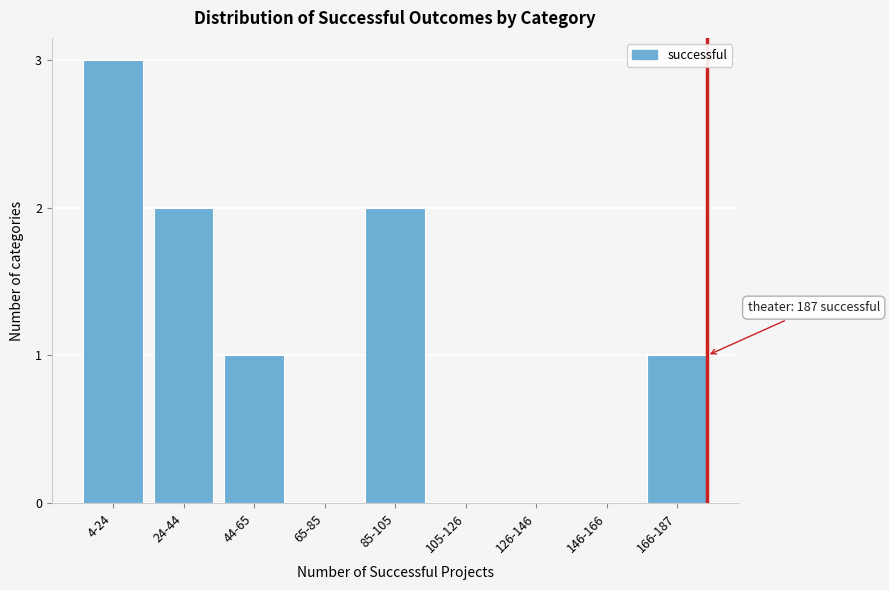

Reading left to right, list all the values displayed in this chart.

4-24=3	24-44=2	44-65=1	65-85=0	85-105=2	105-126=0	126-146=0	146-166=0	166-187=1